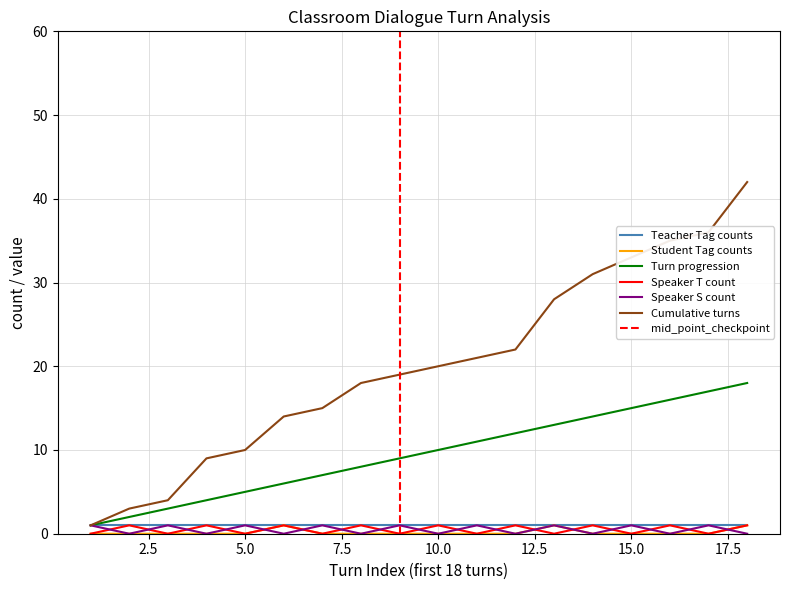

Which has a higher value, 9 or 15?

9